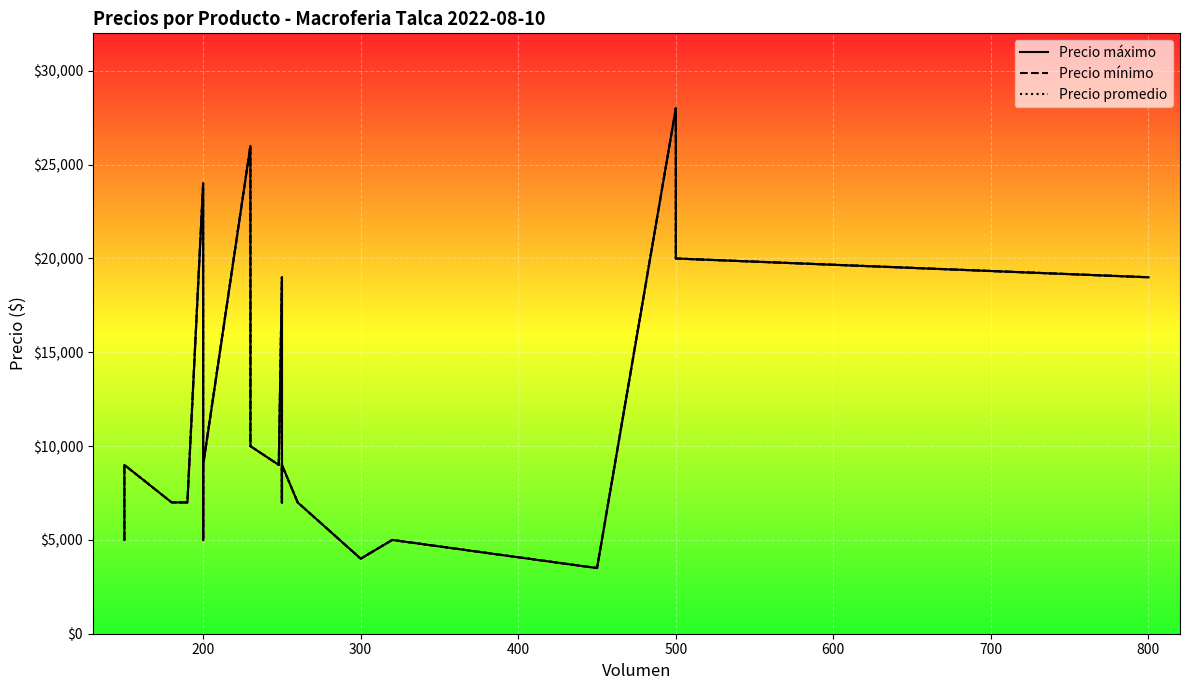

How many data points in Precio mínimo are less than 9000?

11